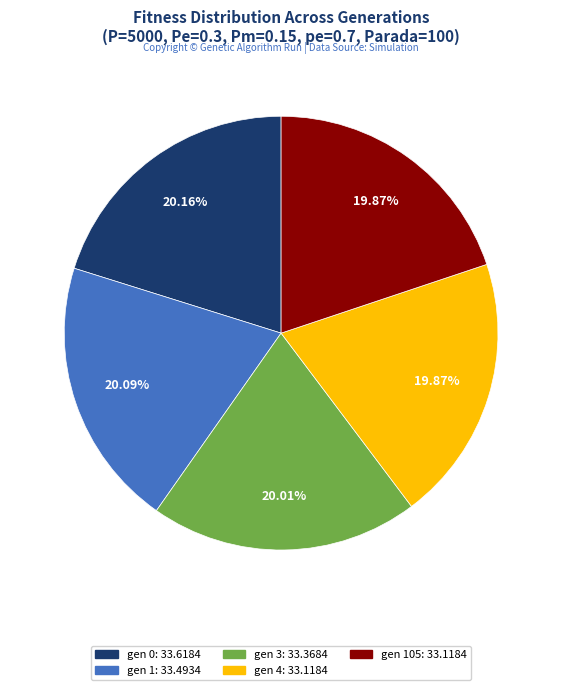

Is there a majority slice in this chart?

No